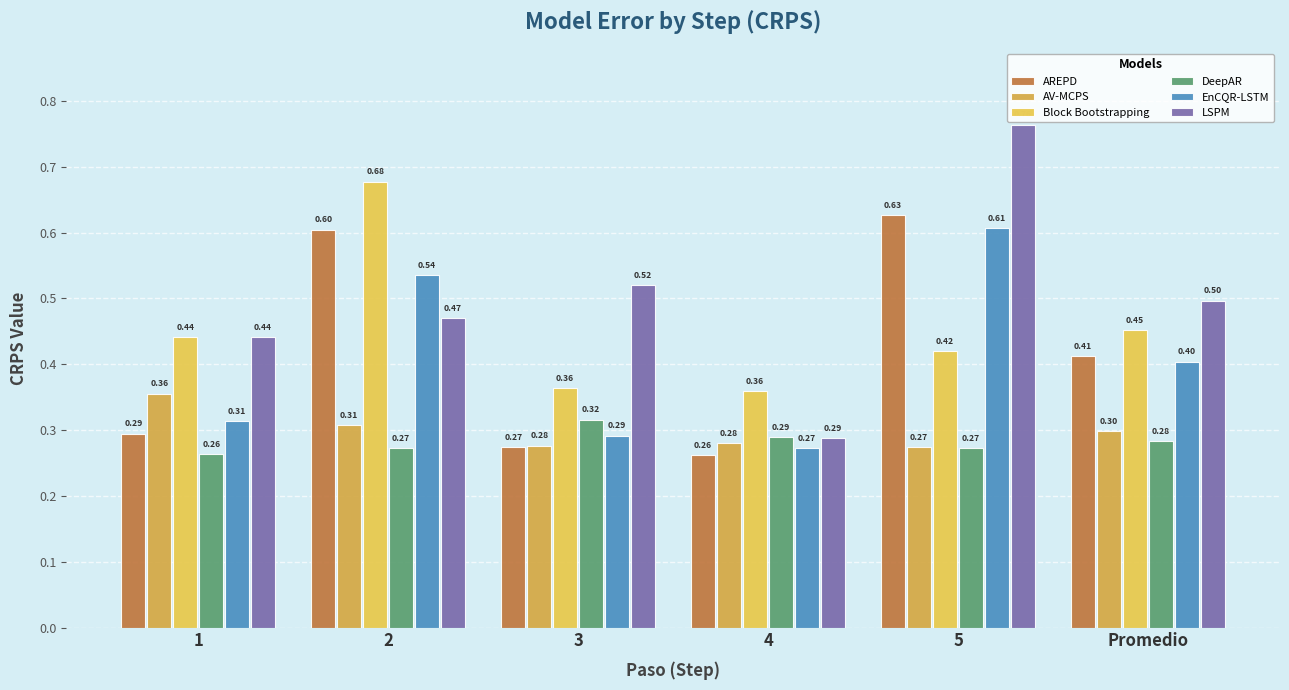

The value of Block Bootstrapping at 3 is 0.4. True or false?

True